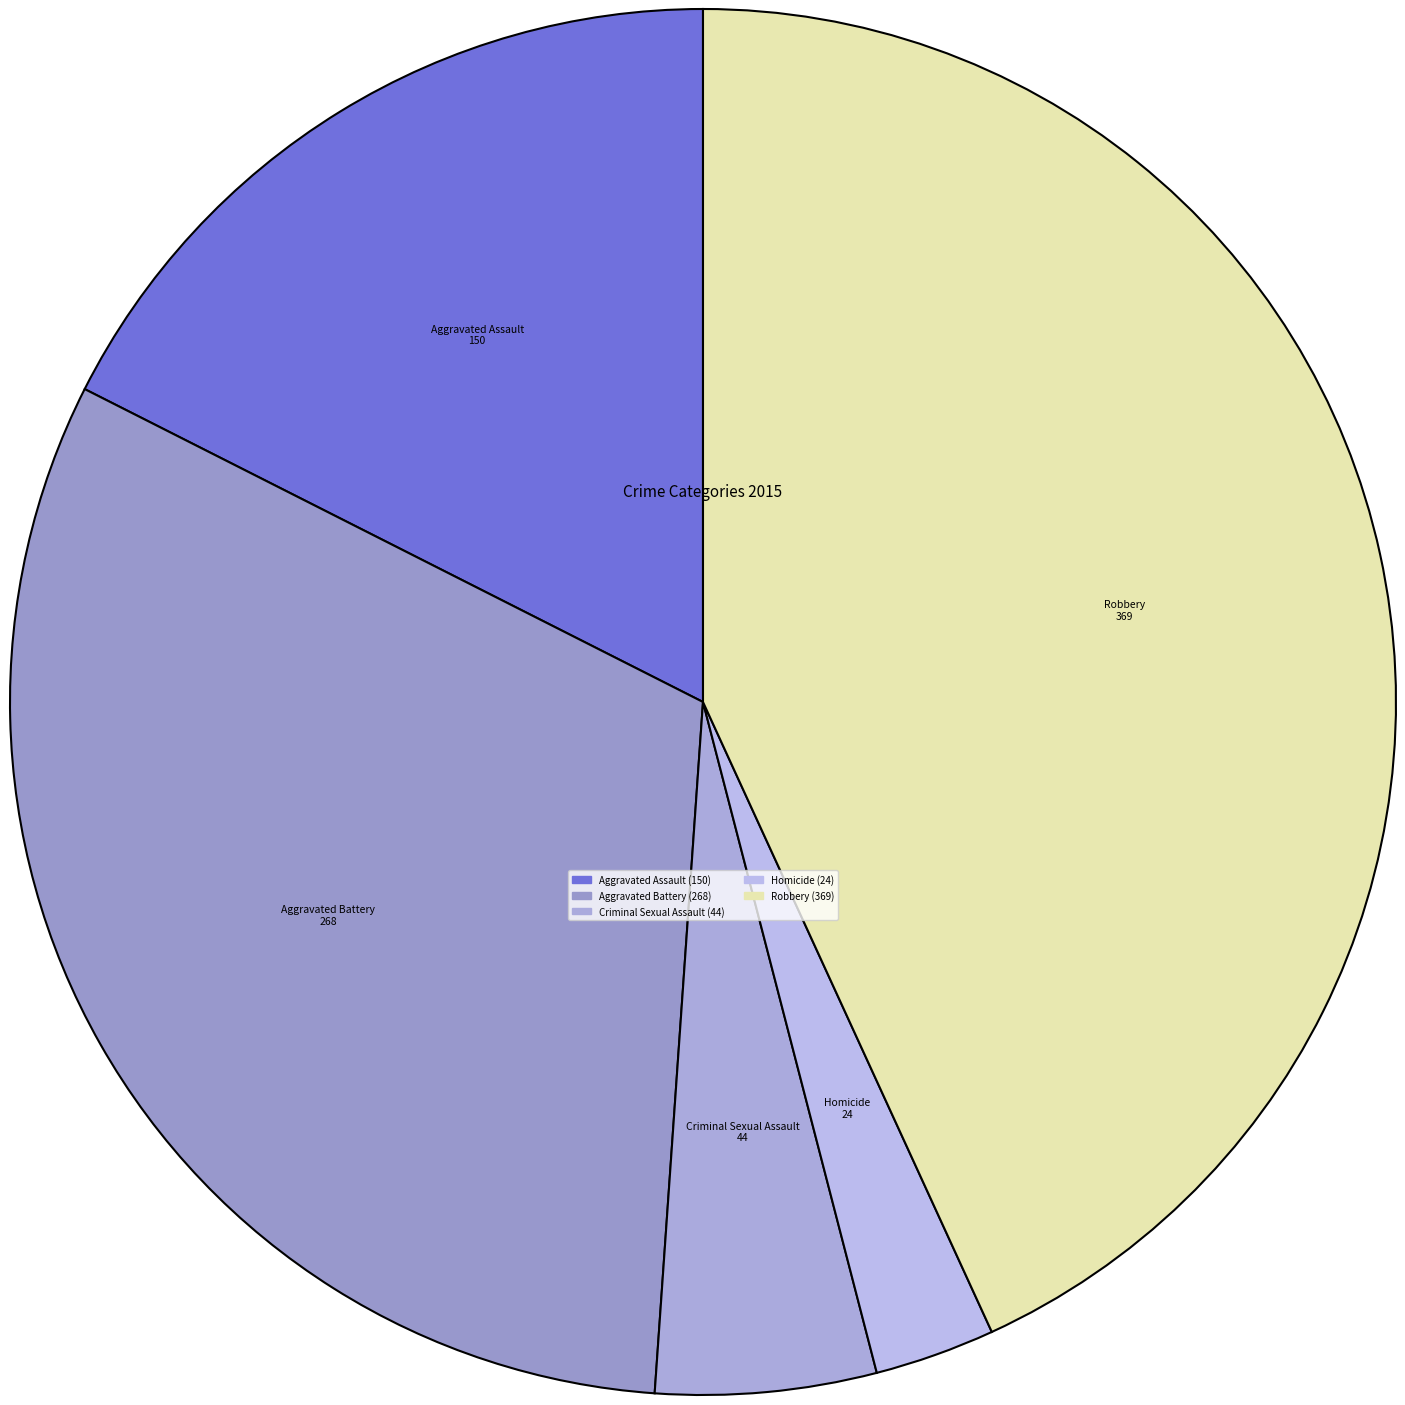

Which slice is the smallest?

Homicide